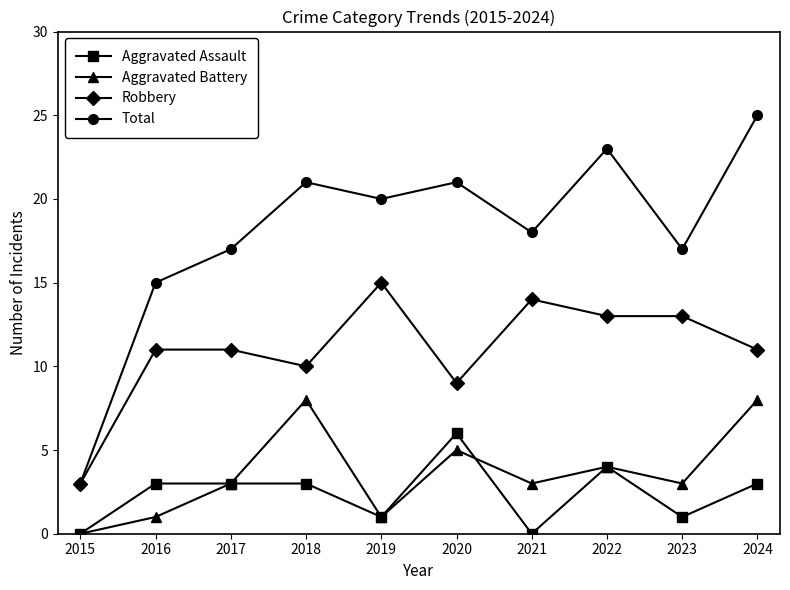

How many lines are shown in the chart?

4